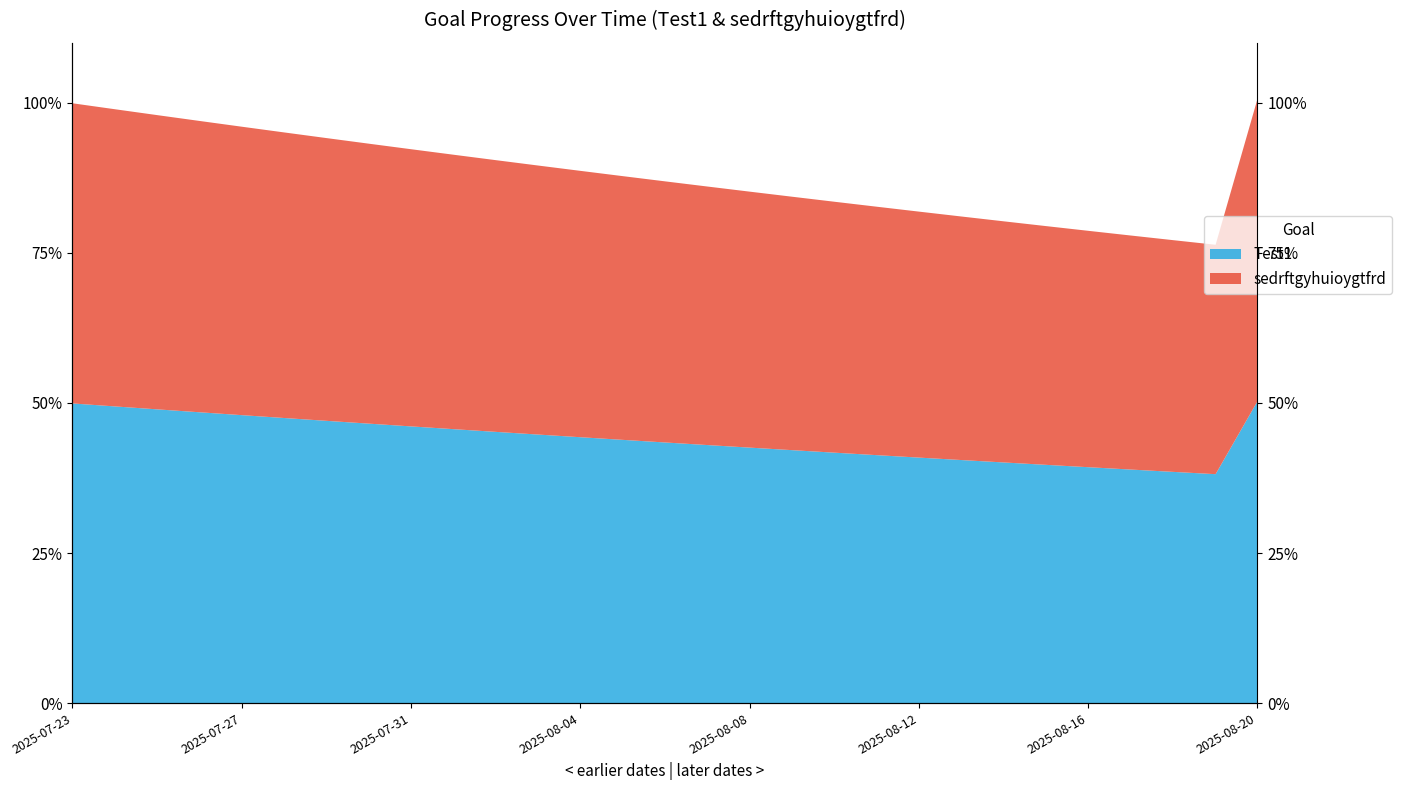

Reading left to right, transcribe all the data shown in this chart.

Test1: 1.0	1.0	1.0	1.0	1.0	1.0	0.9	0.9	0.9	0.9	0.9	0.9	0.9	0.9	0.9	0.9	0.9	0.8	0.8	0.8	0.8	0.8	0.8	0.8	0.8	0.8	0.8	0.8	1.0
sedrftgyhuioygtfrd: 2.0	2.0	2.0	1.9	1.9	1.9	1.9	1.9	1.8	1.8	1.8	1.8	1.8	1.8	1.7	1.7	1.7	1.7	1.7	1.7	1.6	1.6	1.6	1.6	1.6	1.6	1.5	1.5	2.0